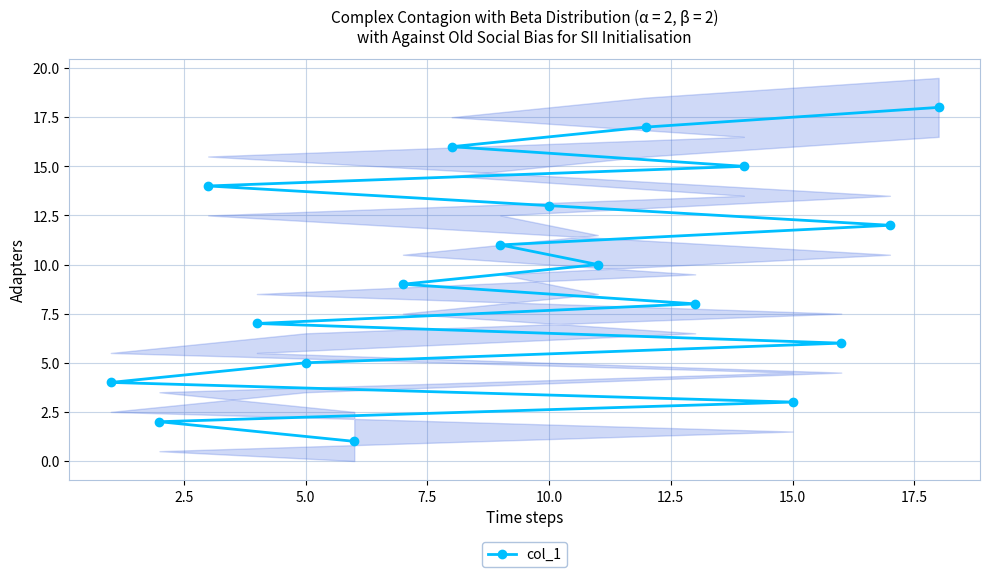

The col_1 series shows 3 at 15.0. True or false?

True